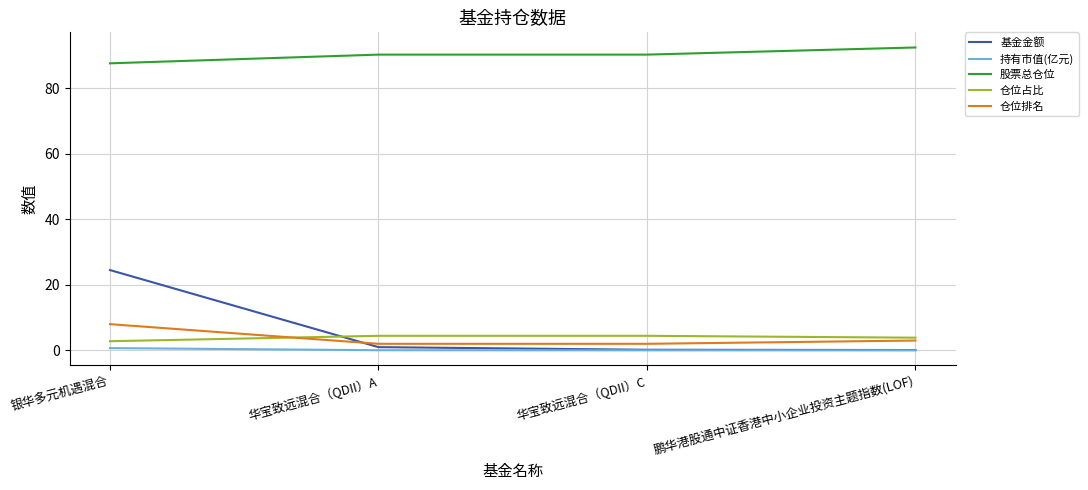

Is it true that 股票总仓位 equals 90.3 at 华宝致远混合（QDII）C?

True